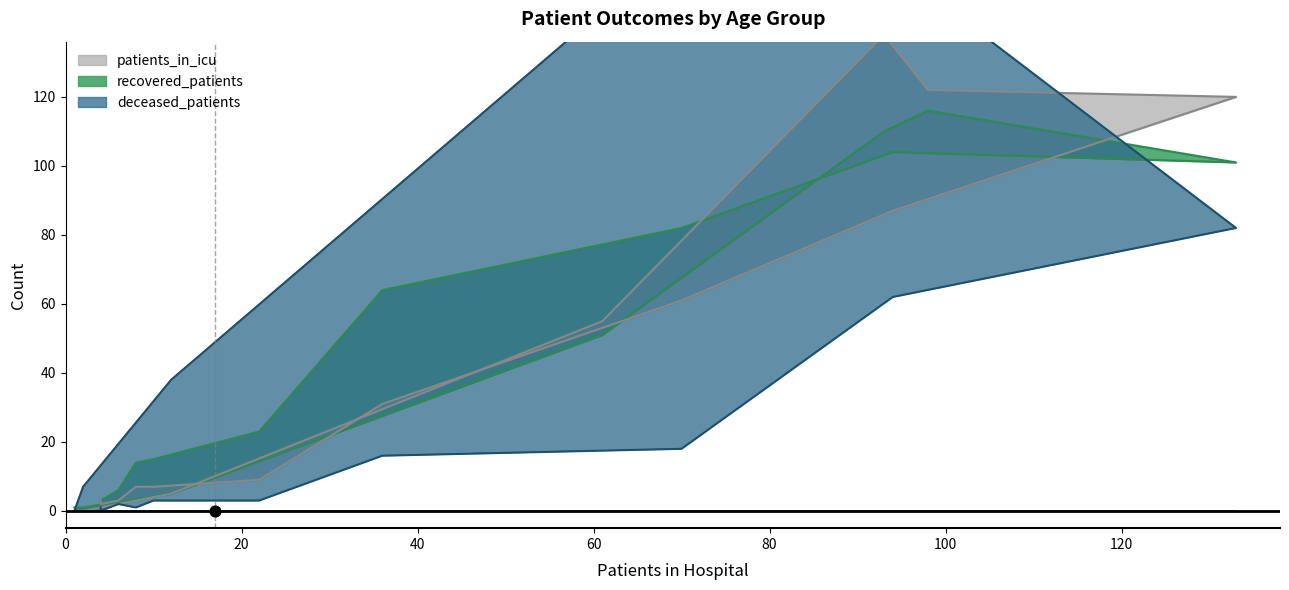

What are all the series names shown in the legend?

recovered_patients, patients_in_icu, deceased_patients